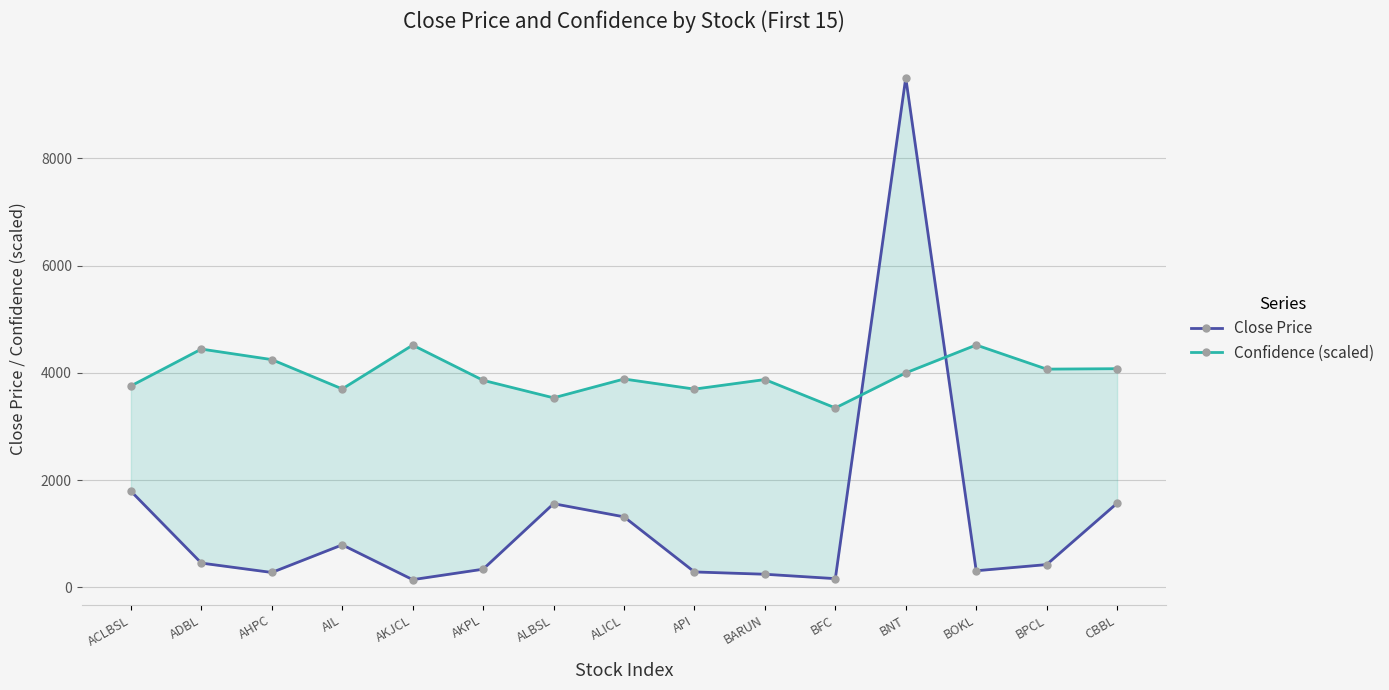

True or false: Confidence (scaled) and Close Price intersect in this chart.

True